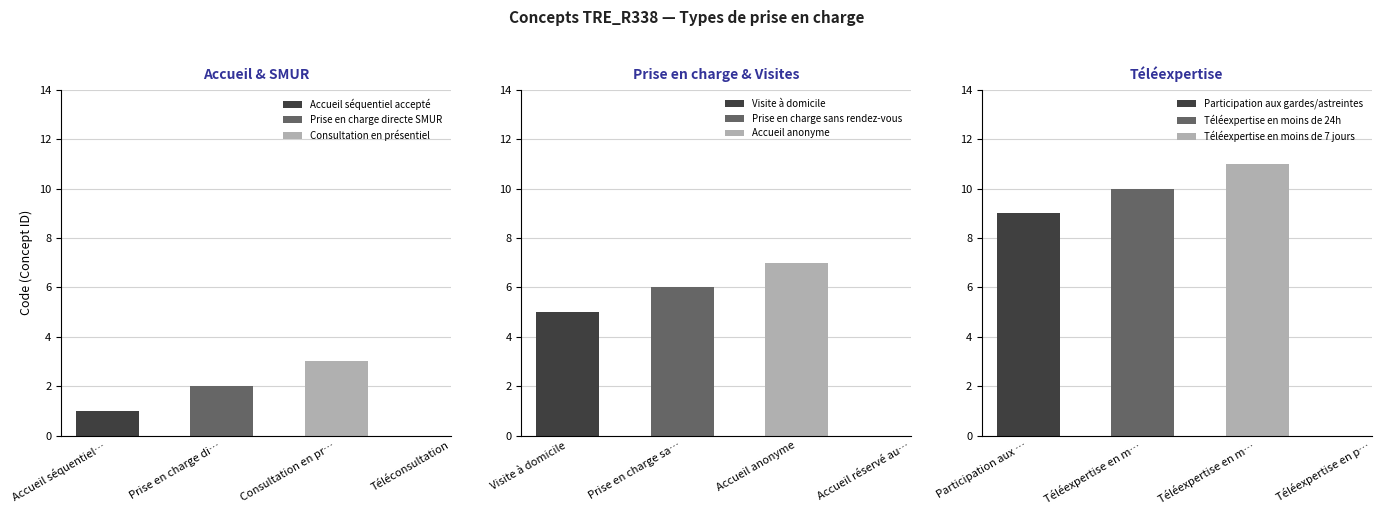

What is the minimum value shown in the chart?

1